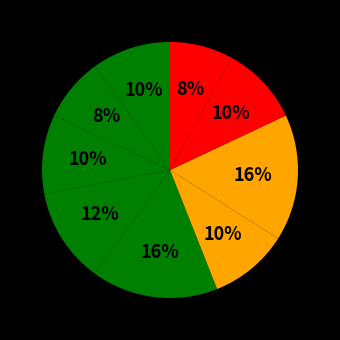

How many segments does this pie chart have?

9